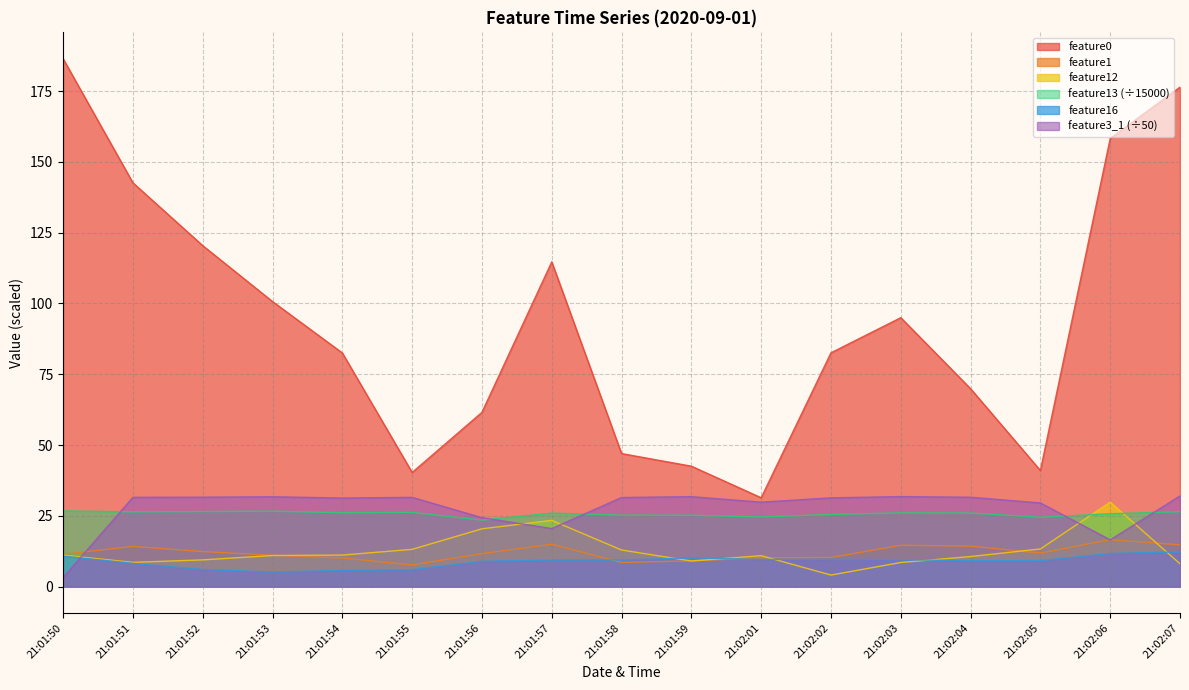

At 21:01:57, list the series in order from smallest to largest.

feature16, feature1, feature3_1 (÷50), feature12, feature13 (÷15000), feature0